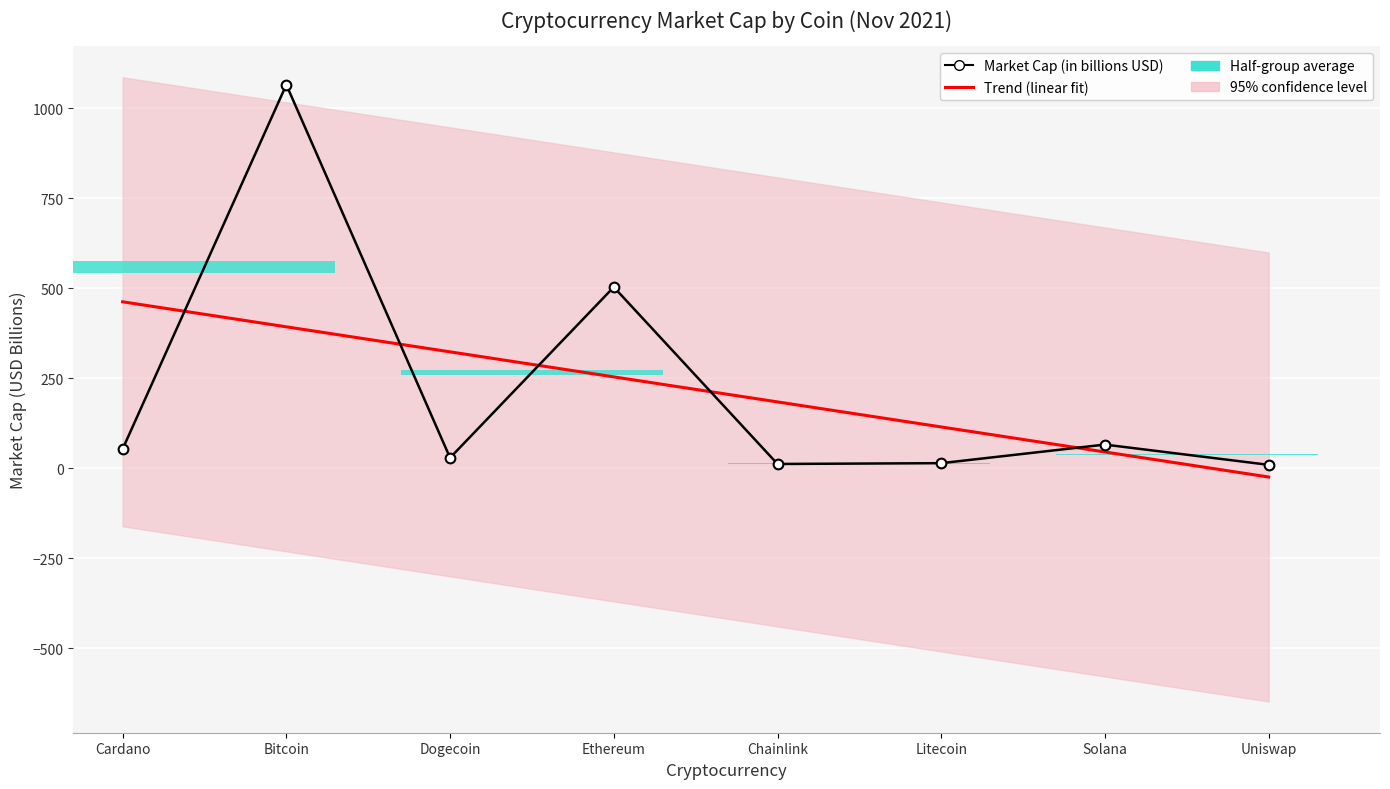

Is the value of Trend (linear fit) at Litecoin greater than the value of Market Cap (in billions USD) at Litecoin?

Yes